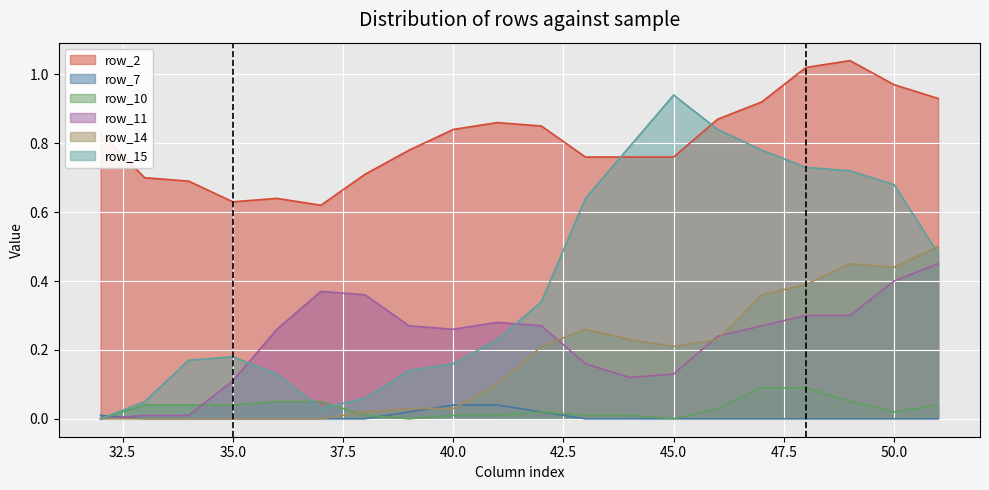

List the series in order of their peak value, highest first.

row_2, row_15, row_14, row_11, row_10, row_7